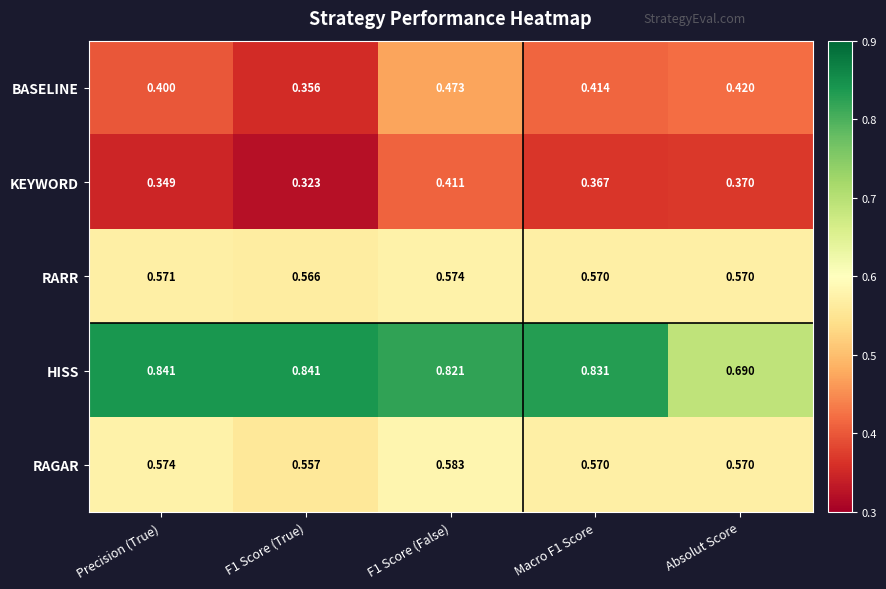

Between Precision (True) and Macro F1 Score, which series saw the biggest shift?

KEYWORD